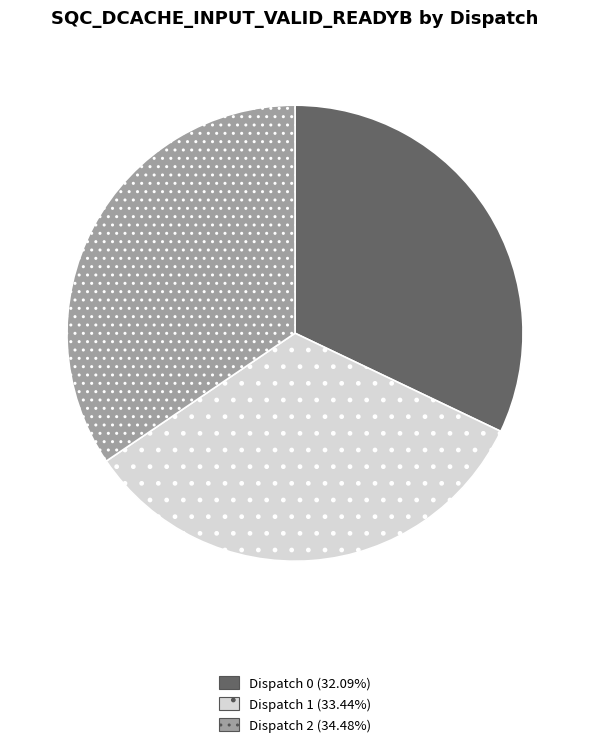

Is there a majority slice in this chart?

No